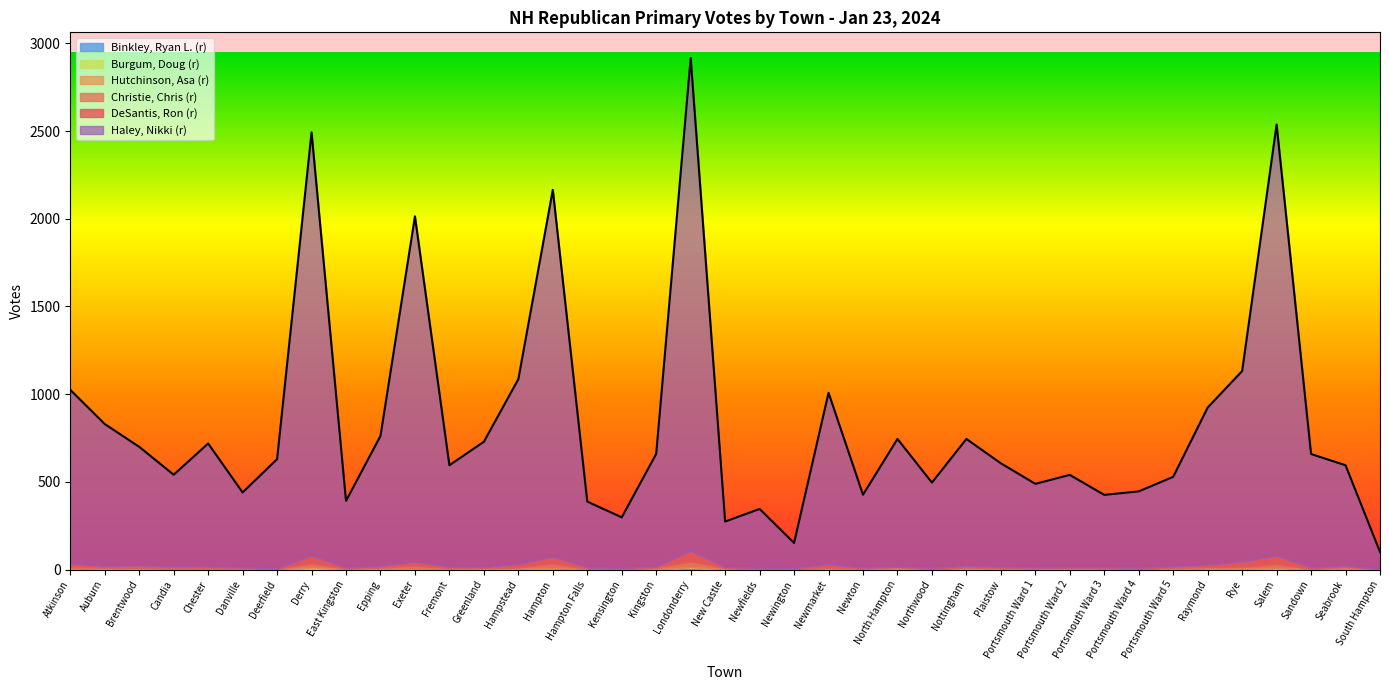

Which series has the largest range (max minus min)?

Haley, Nikki (r)